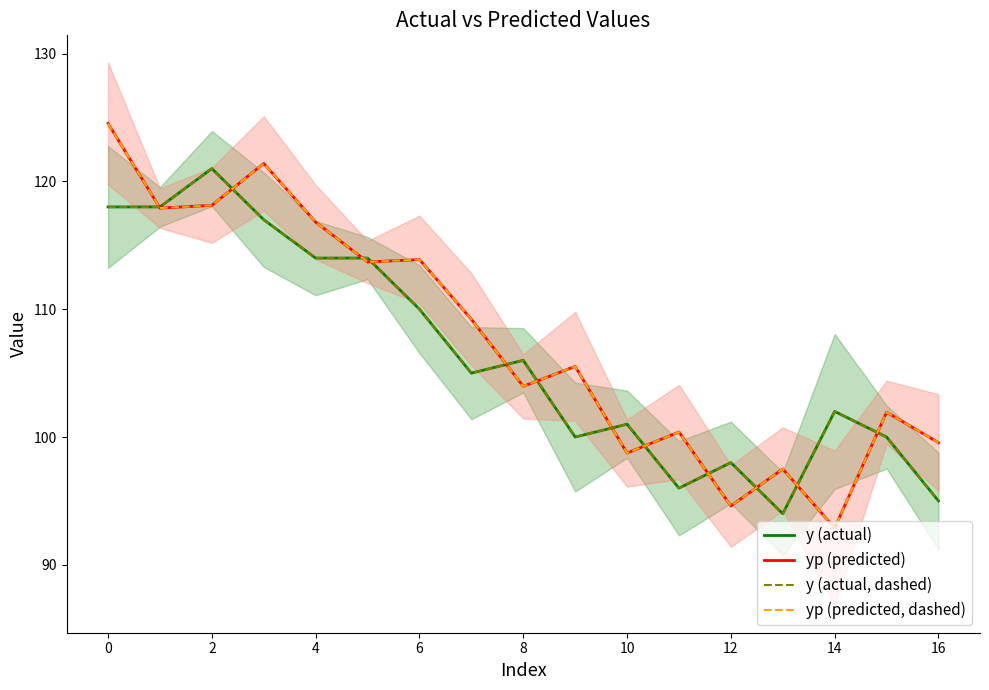

What is the sum of all y (actual) values?

1809.0